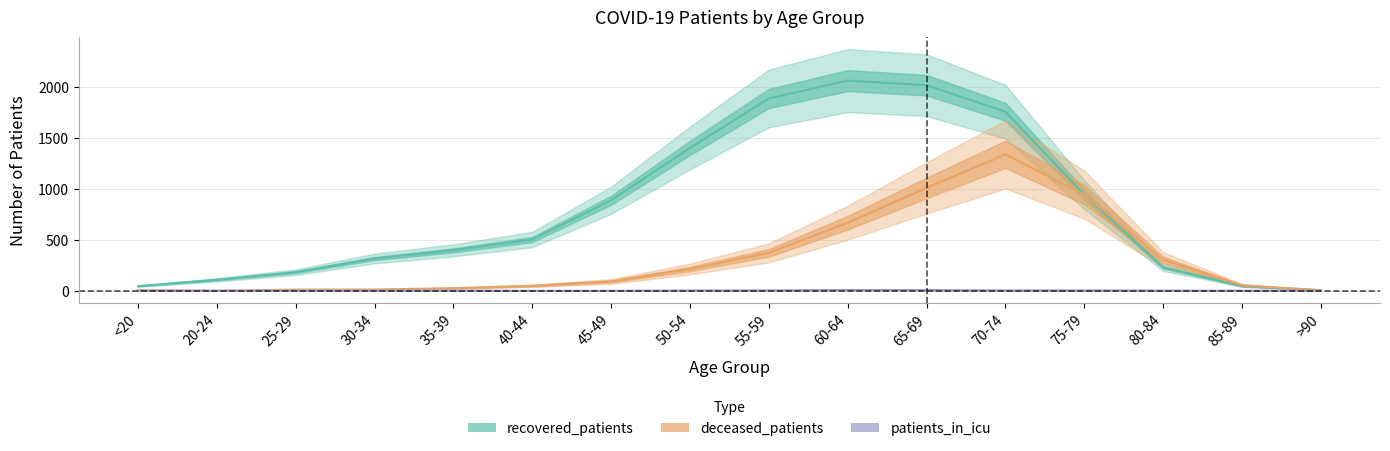

Which series has the largest range (max minus min)?

recovered_patients